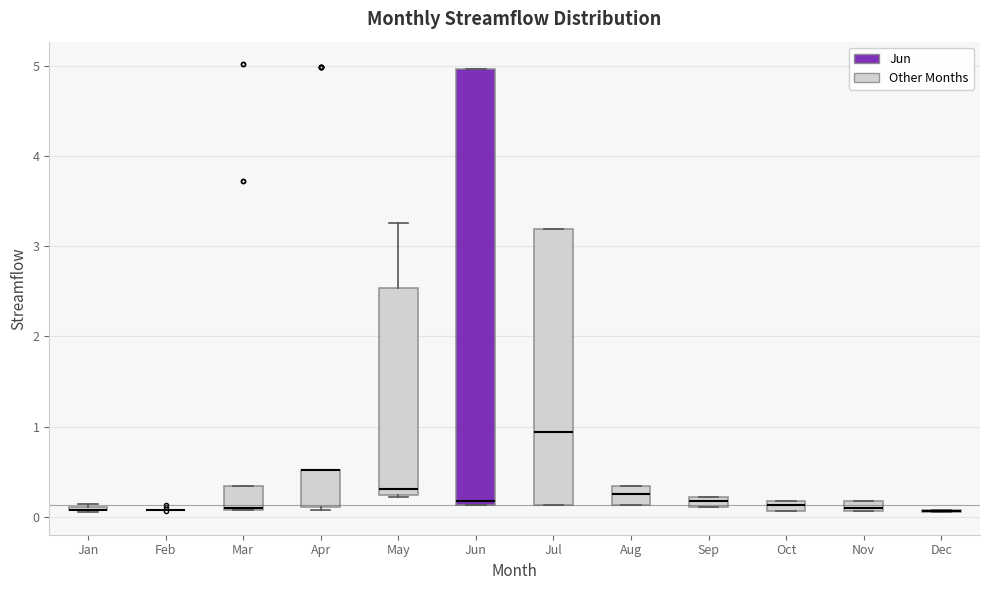

Comparing the boxes themselves (not the whiskers), which one is the tallest?

Jun